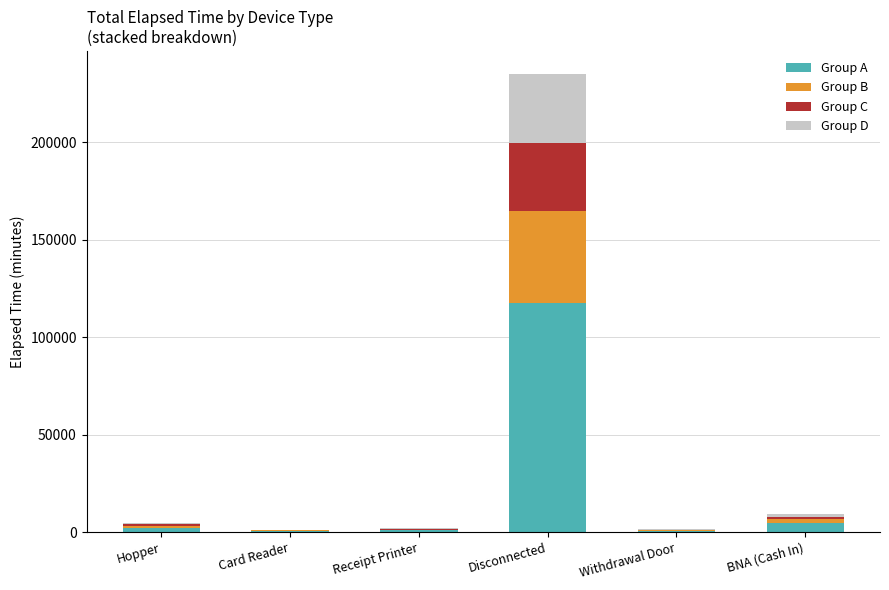

How many series are shown in this chart?

4